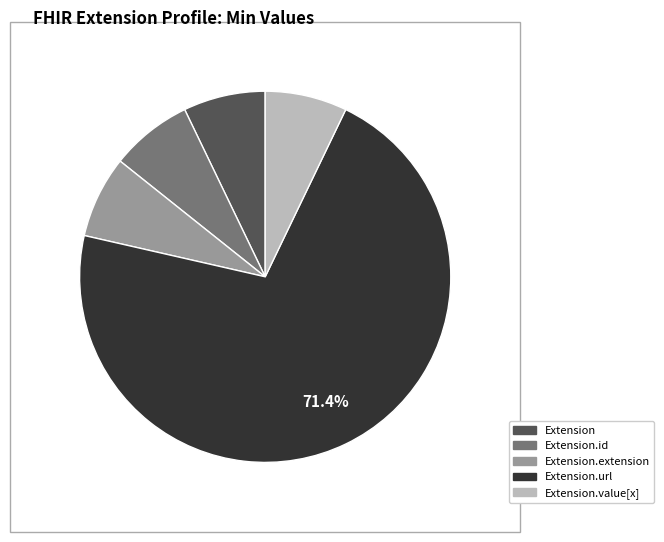

Is there any slice that represents more than half of the pie?

Yes